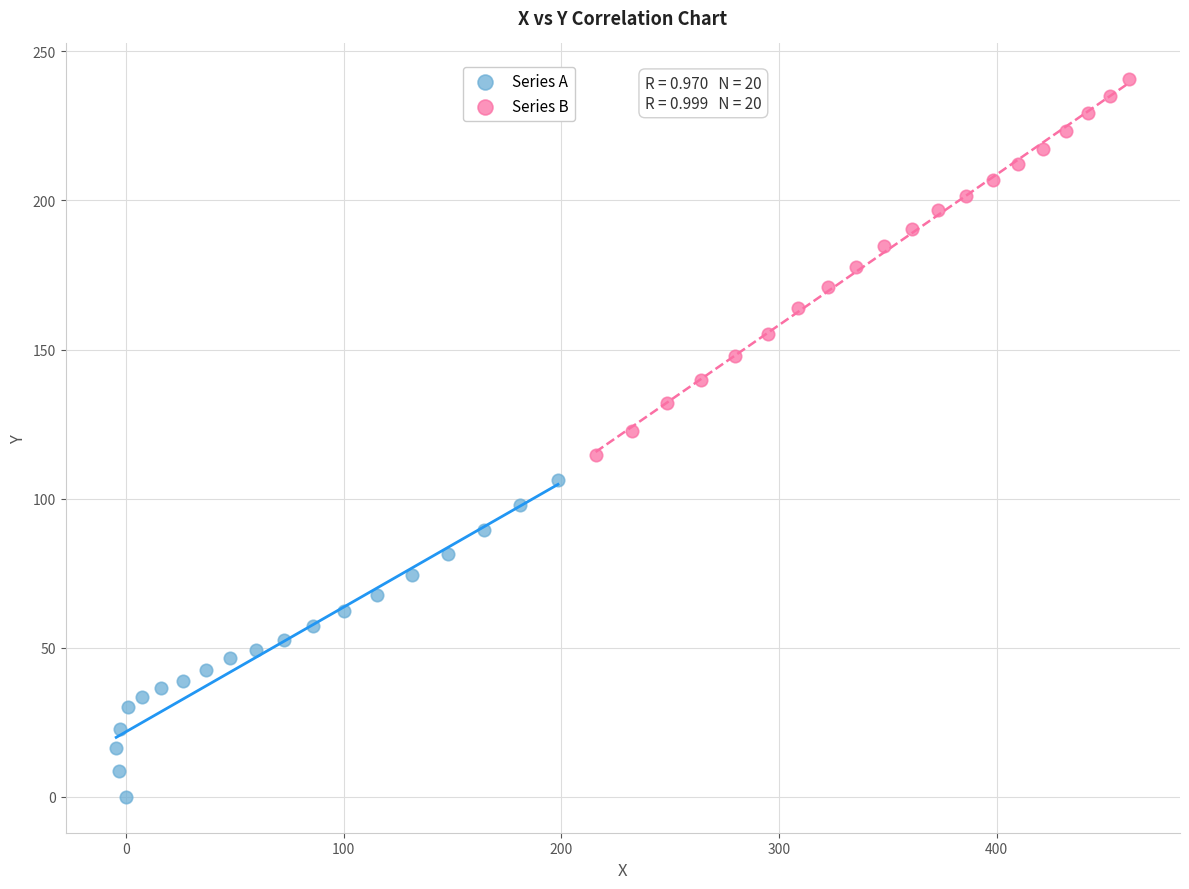

Which series reaches the minimum Y coordinate?

Series A